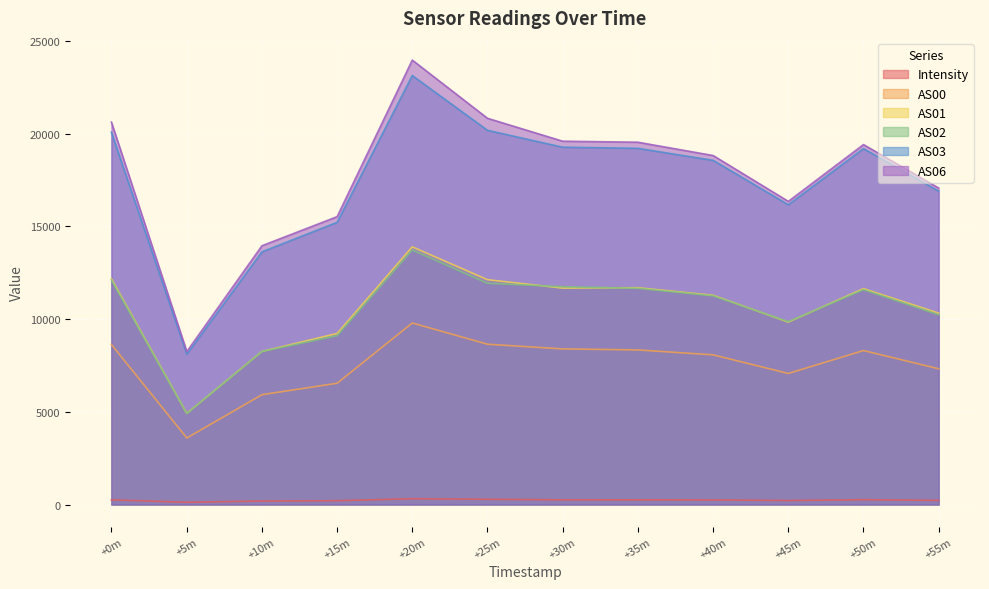

Is it true that AS06 equals 10853.7 at +0m?

False